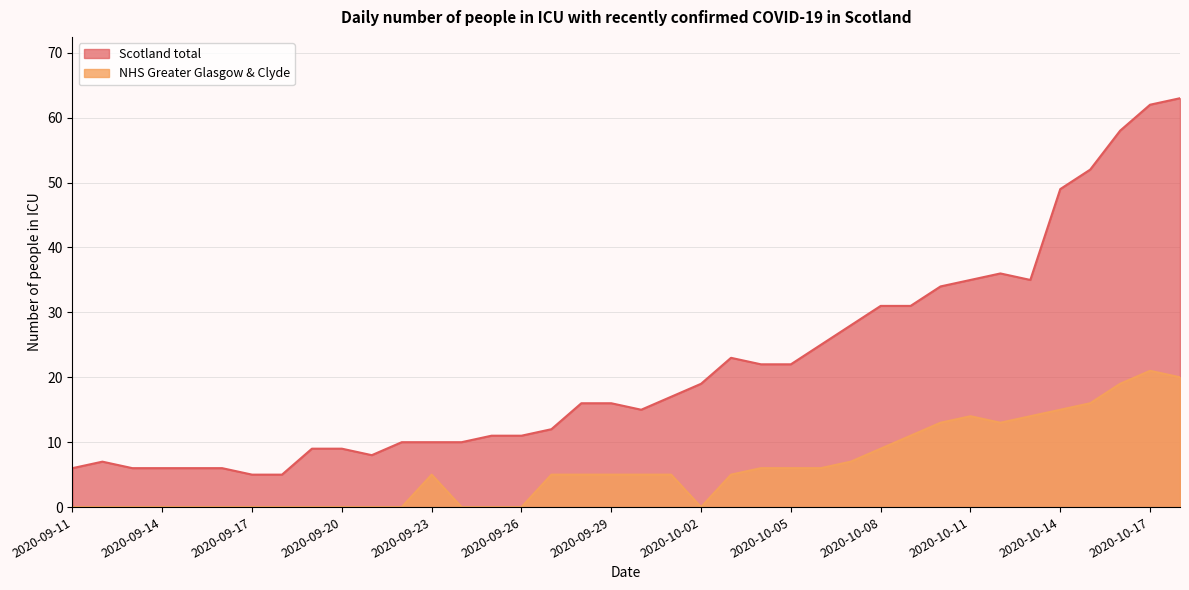

True or false: Scotland total and NHS Greater Glasgow & Clyde intersect in this chart.

False